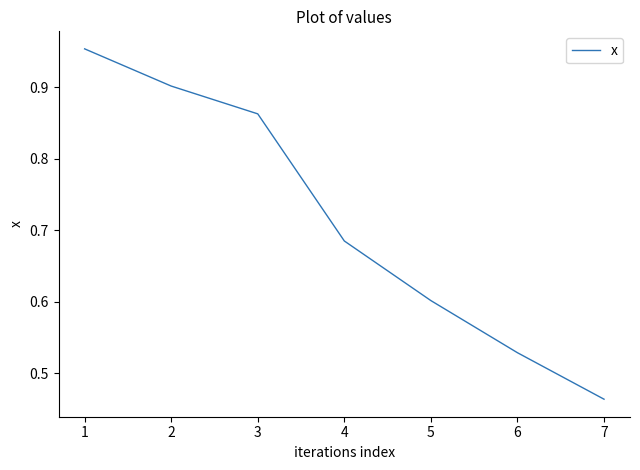

Between 4 and 1, which is larger?

1